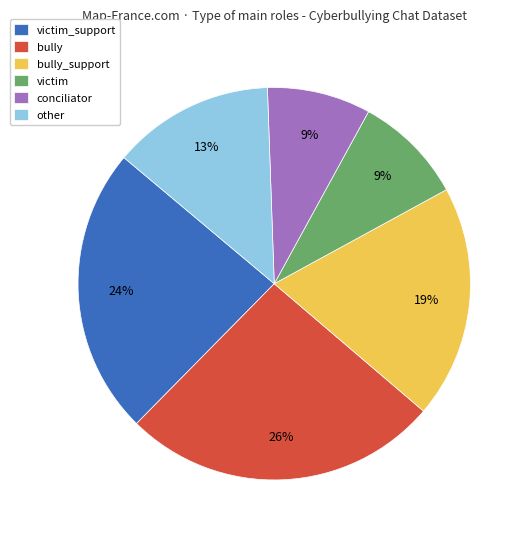

What is the largest slice in the pie chart?

bully